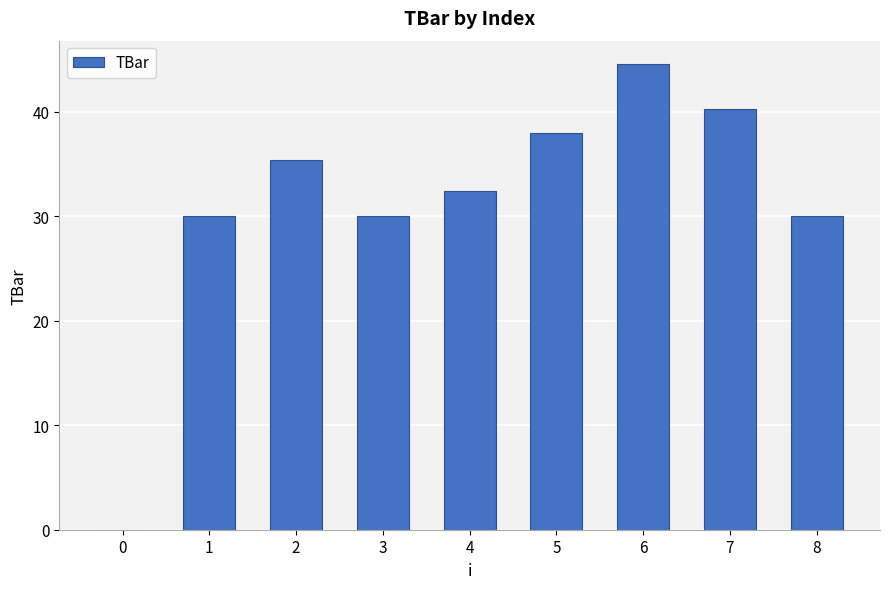

What is the average value?

31.2